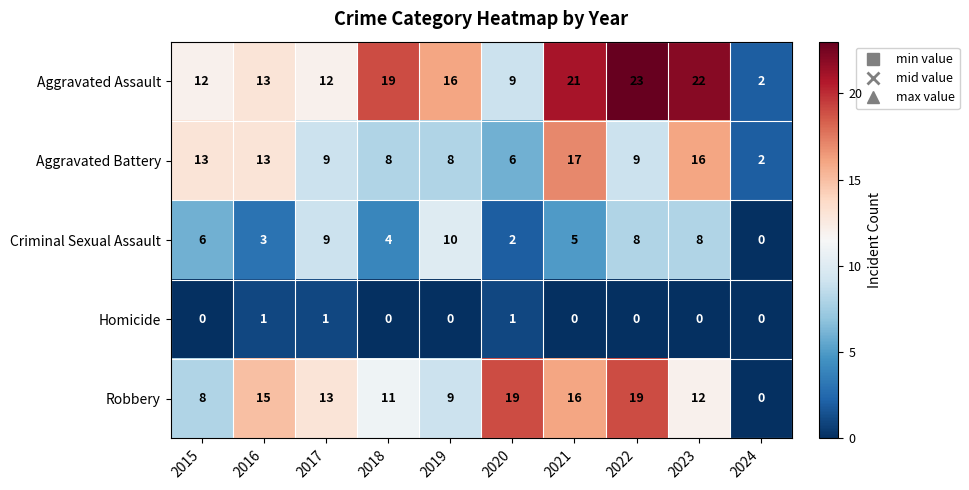

At which label does Robbery first exceed 13?

2016